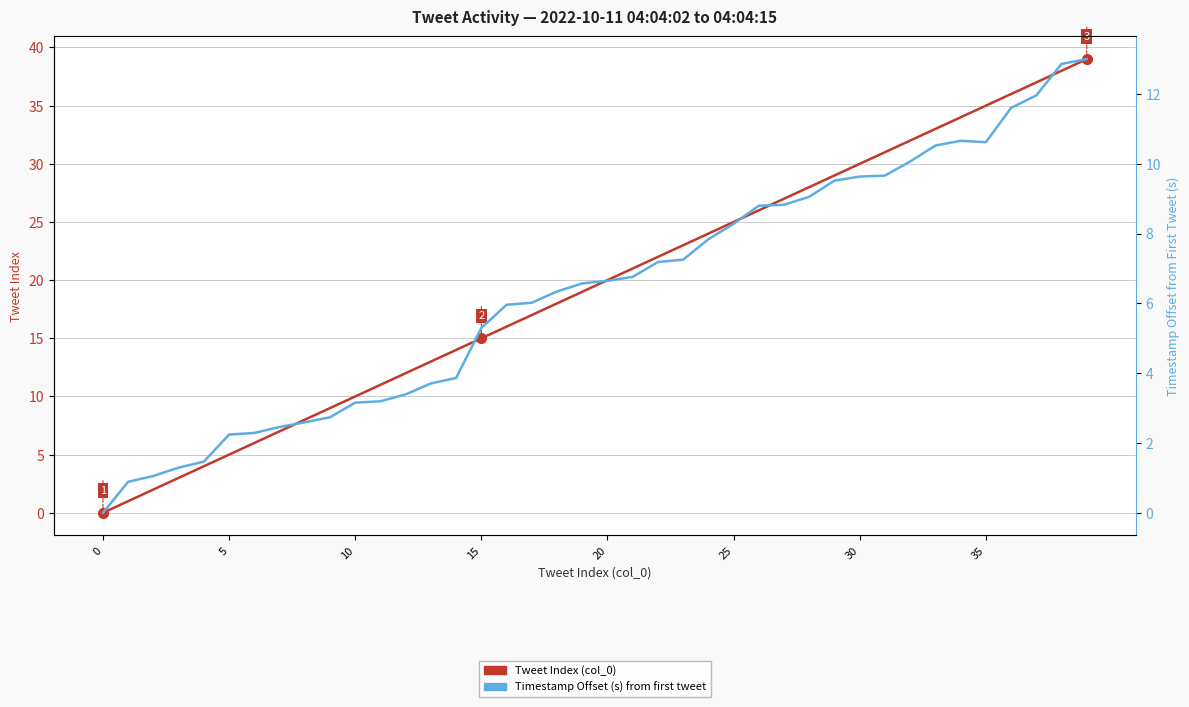

At 32, list the series in order from largest to smallest.

Tweet Index (col_0), Timestamp Offset (s)